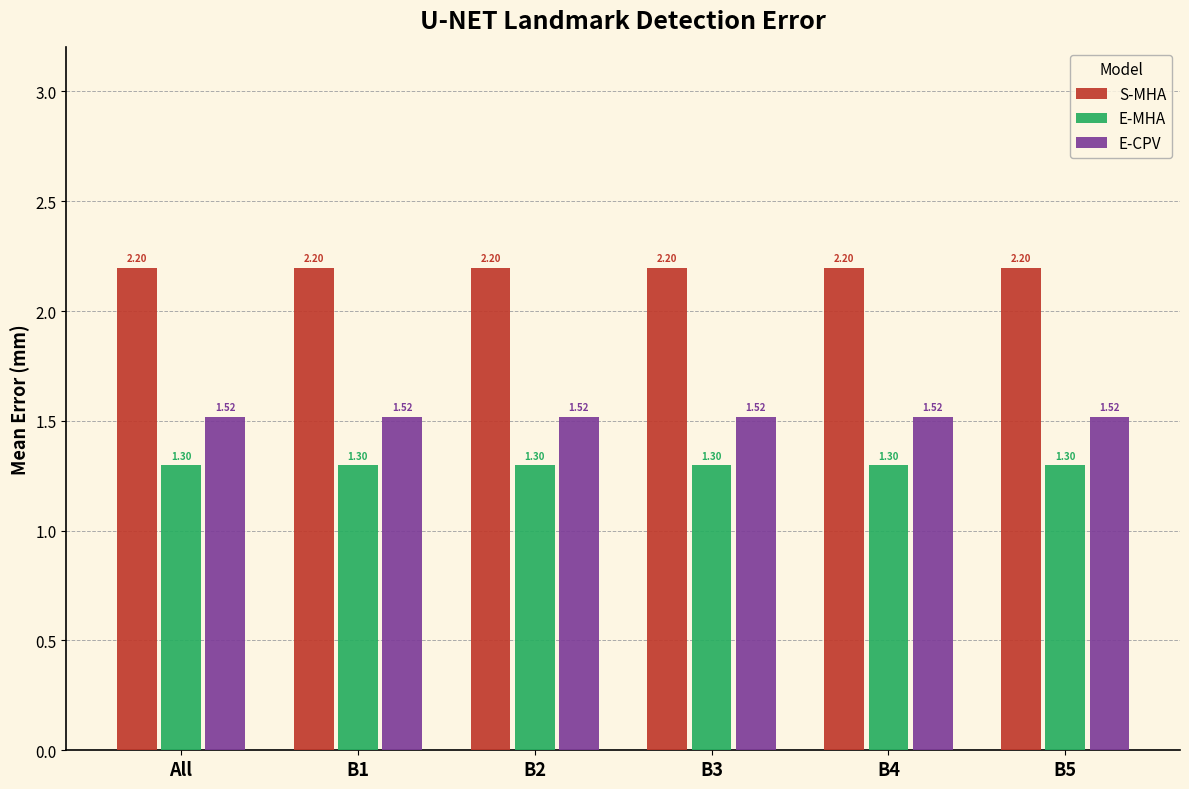

What is the spread (max minus min) of values at B2?

0.9